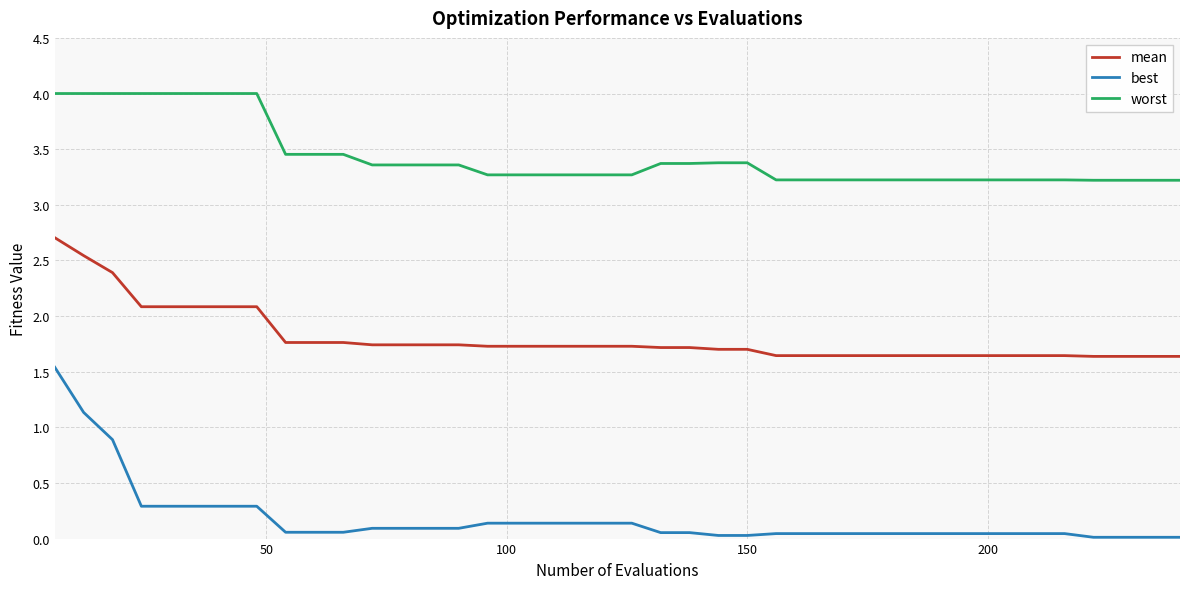

Which series has the largest range (max minus min)?

best